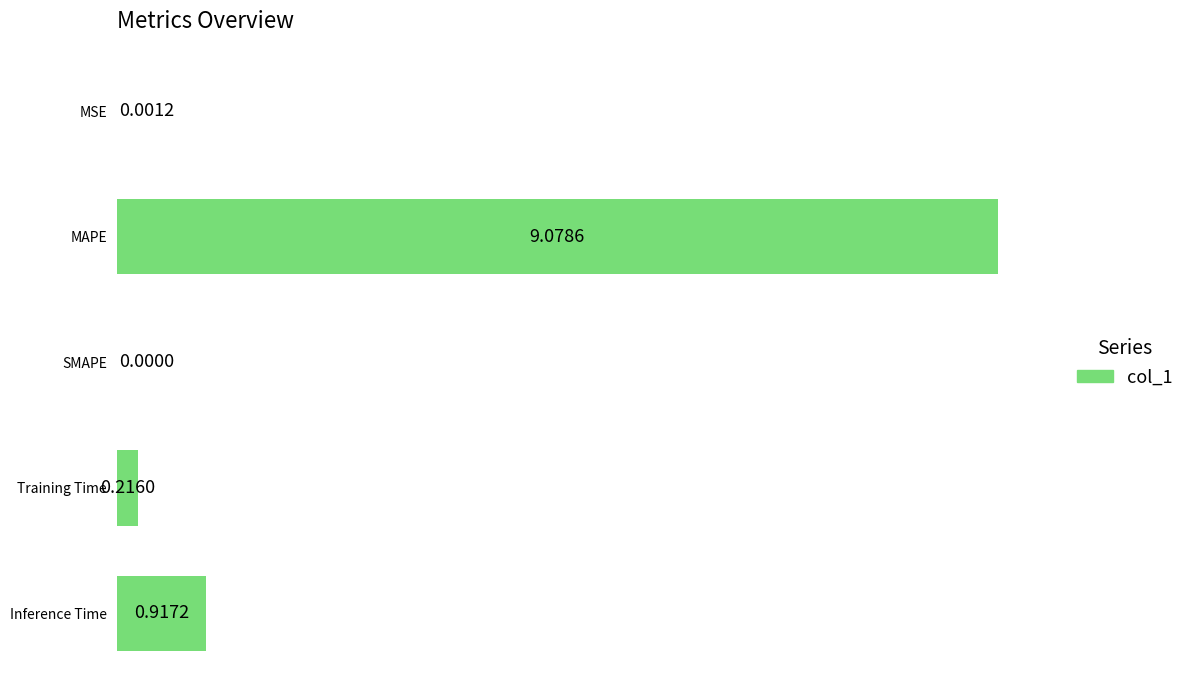

What is the sum of all values?

10.2